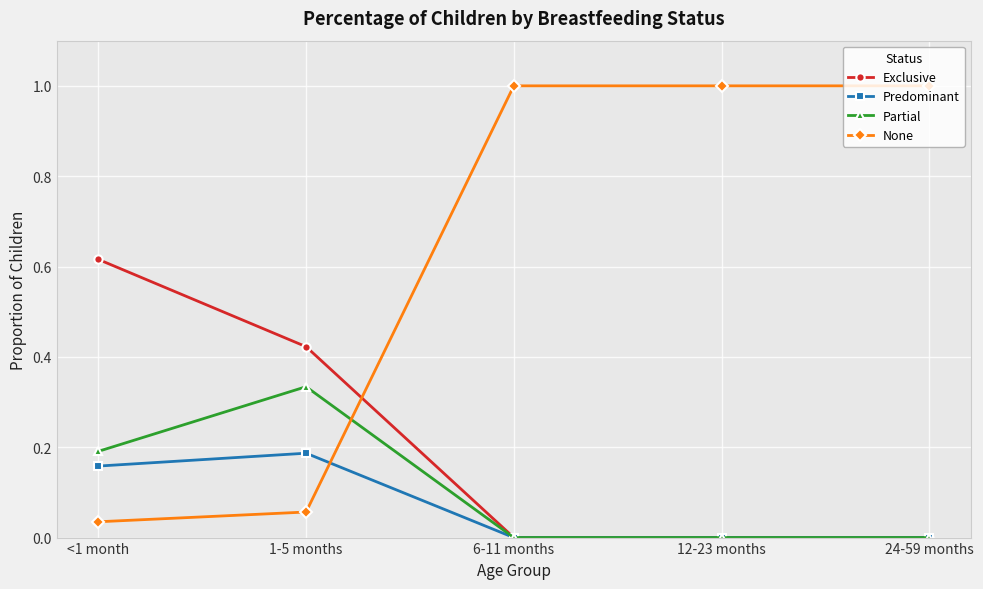

After their last crossing, which series has the higher values: Partial or None?

None